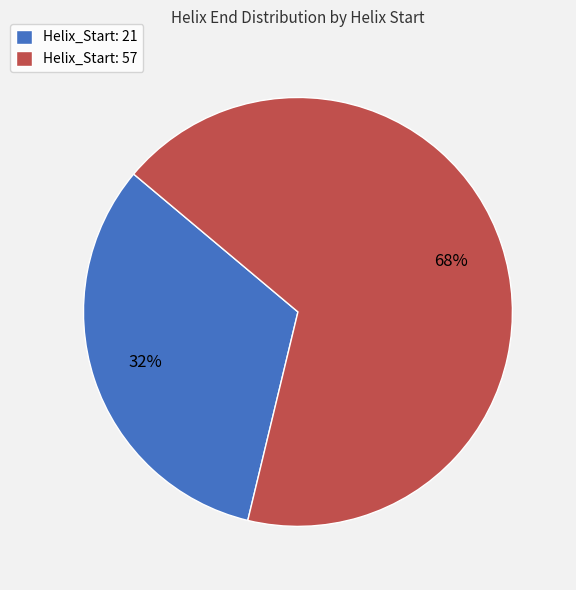

To the nearest percent, what percentage of the pie is Helix_Start: 57?

68%